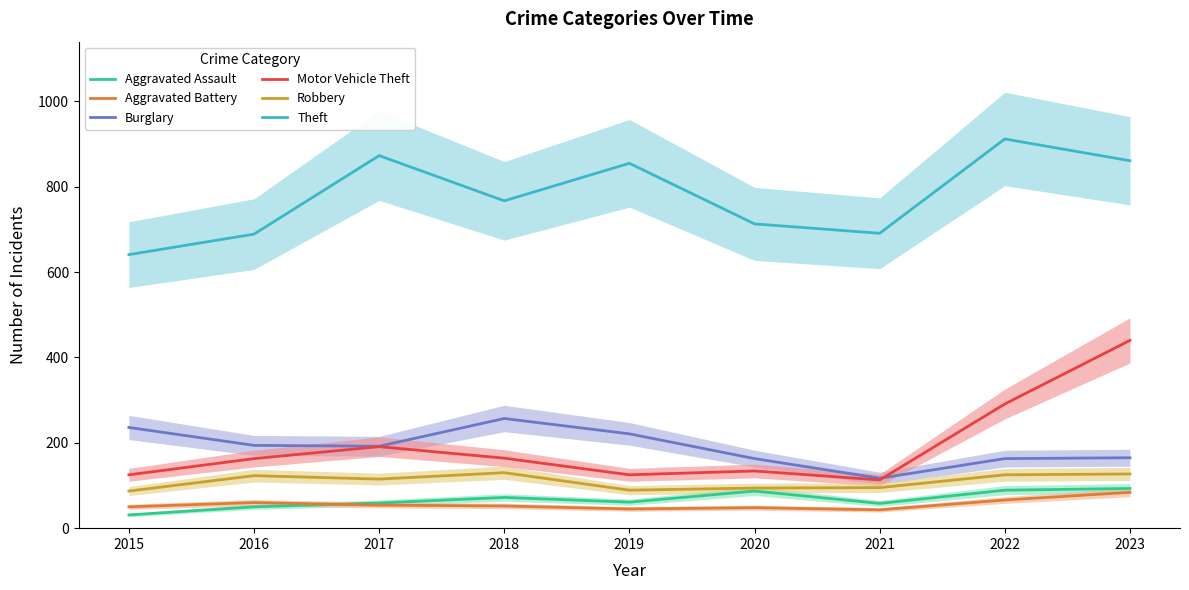

Reading left to right, list all the values displayed in this chart.

Aggravated Assault: 2015=31	2016=50	2017=59	2018=72	2019=61	2020=87	2021=58	2022=89	2023=93
Aggravated Battery: 2015=50	2016=60	2017=54	2018=52	2019=45	2020=48	2021=43	2022=66	2023=84
Burglary: 2015=236	2016=194	2017=192	2018=257	2019=221	2020=163	2021=117	2022=163	2023=165
Motor Vehicle Theft: 2015=125	2016=163	2017=191	2018=164	2019=125	2020=134	2021=113	2022=291	2023=440
Robbery: 2015=87	2016=123	2017=115	2018=130	2019=89	2020=94	2021=95	2022=125	2023=127
Theft: 2015=641	2016=689	2017=873	2018=767	2019=855	2020=713	2021=691	2022=912	2023=861